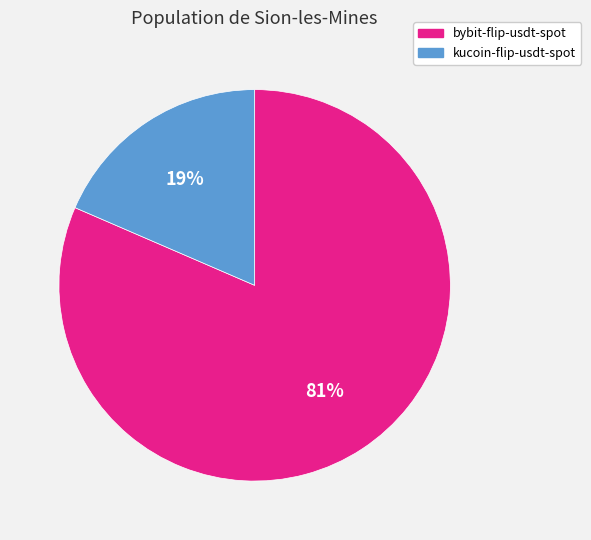

To the nearest percent, what is the average slice percentage?

50%